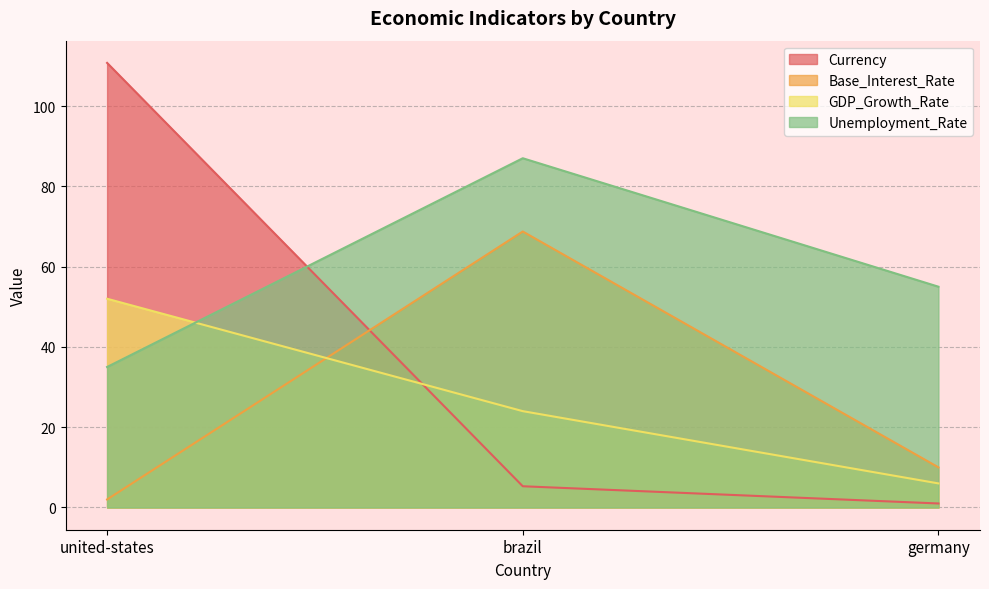

At which category is the sum across all series the highest?

united-states